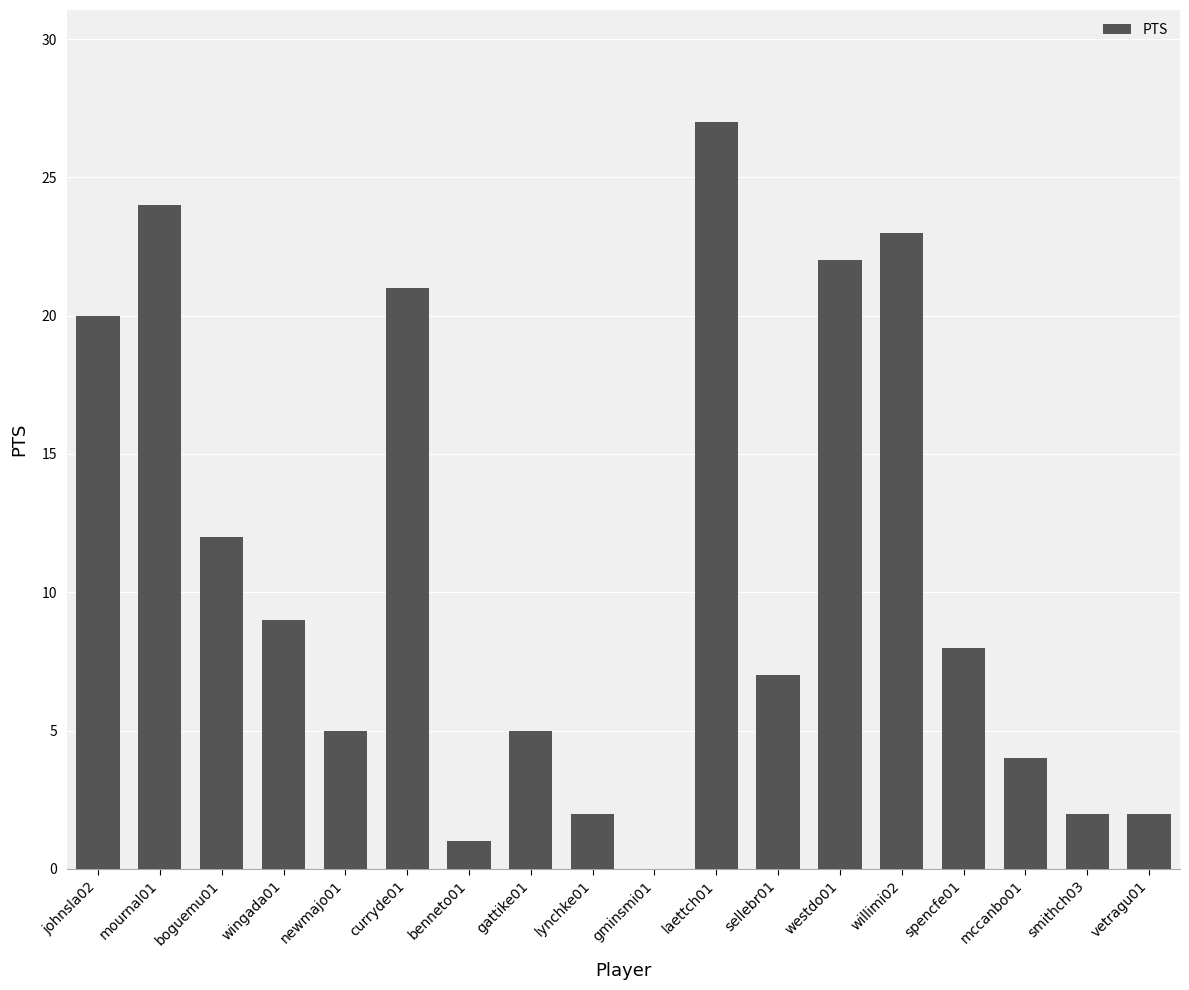

What is the sum of all values?

194